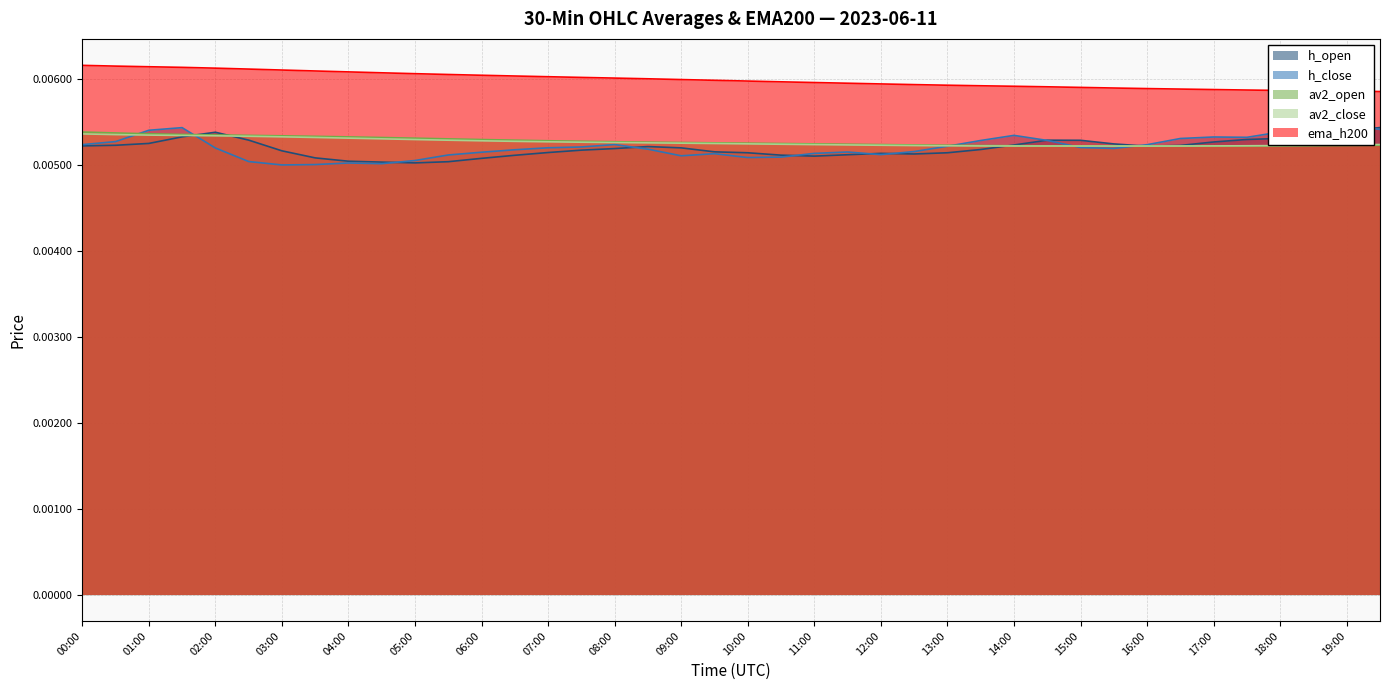

List the series in order of their peak value, highest first.

ema_h200, h_close, h_open, av2_open, av2_close